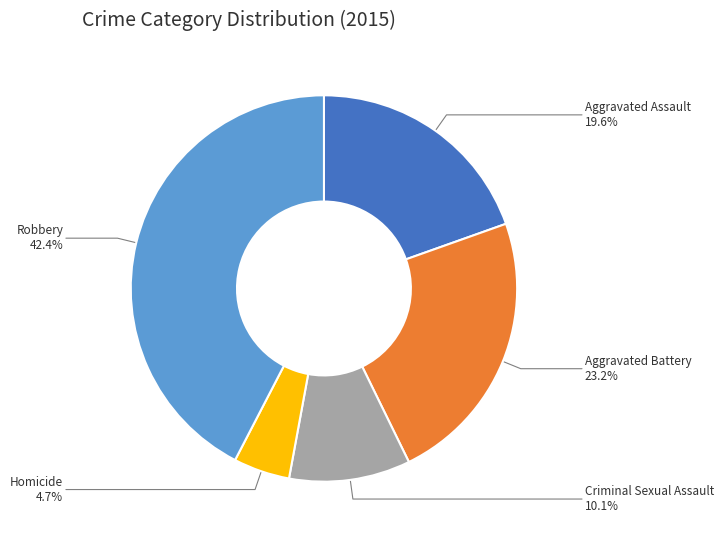

How much of the chart is everything except Criminal Sexual Assault?

89.9%